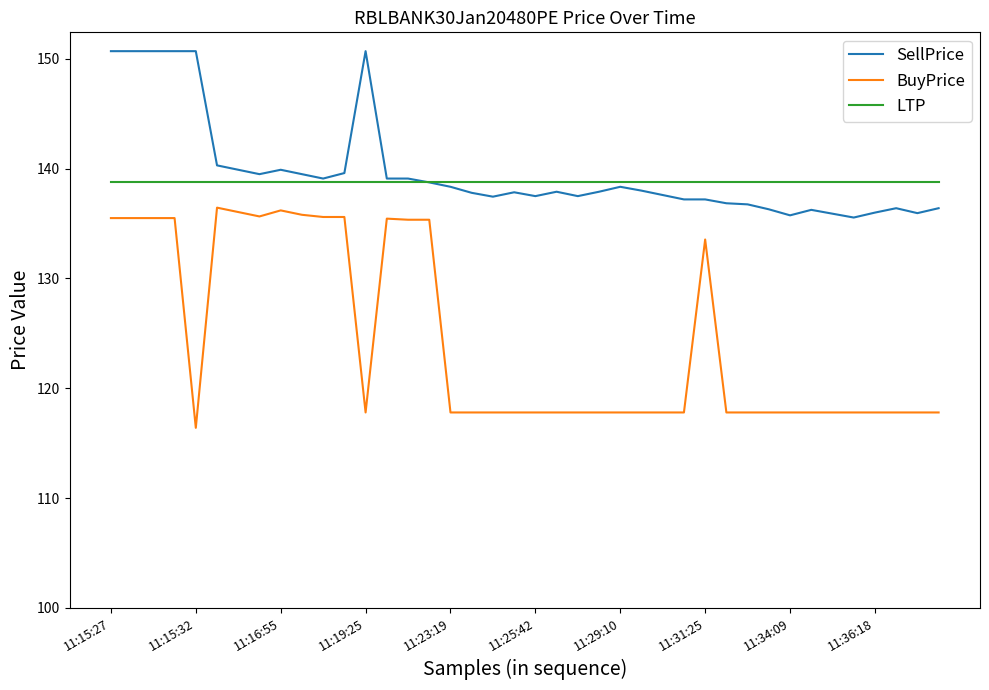

Rank the series by their maximum value, from highest to lowest.

SellPrice, LTP, BuyPrice